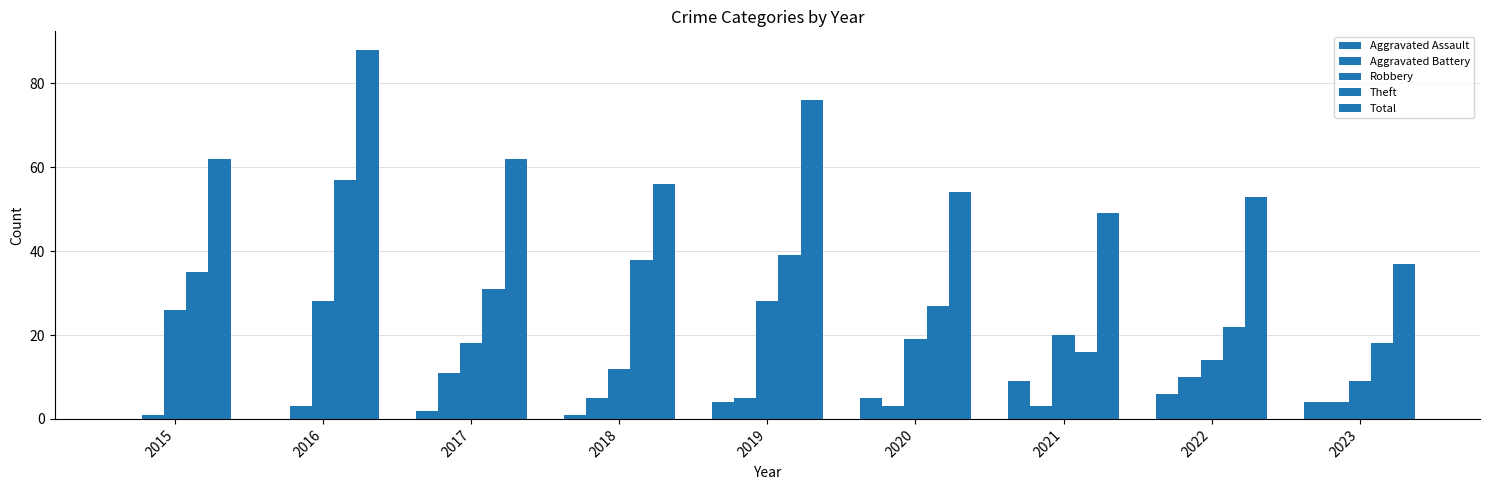

Count the number of data series in this chart.

5